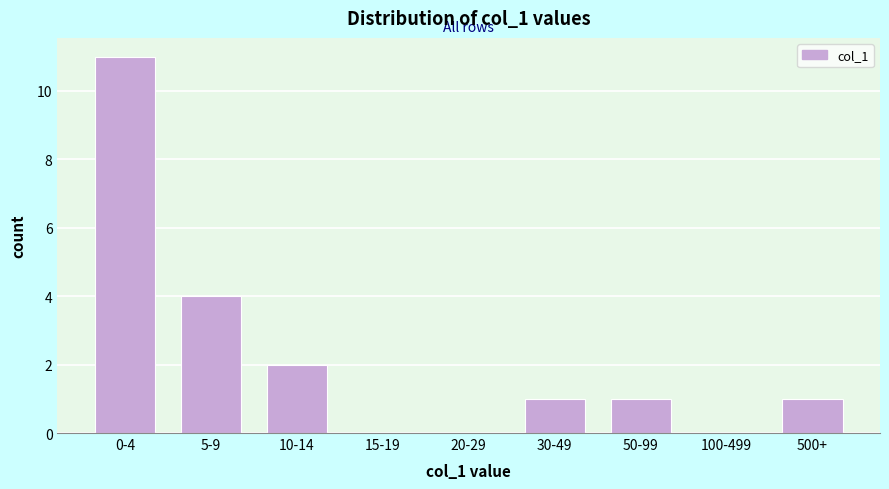

Reading left to right, what are all the values shown in this chart?

0-4=11	5-9=4	10-14=2	15-19=0	20-29=0	30-49=1	50-99=1	100-499=0	500+=1